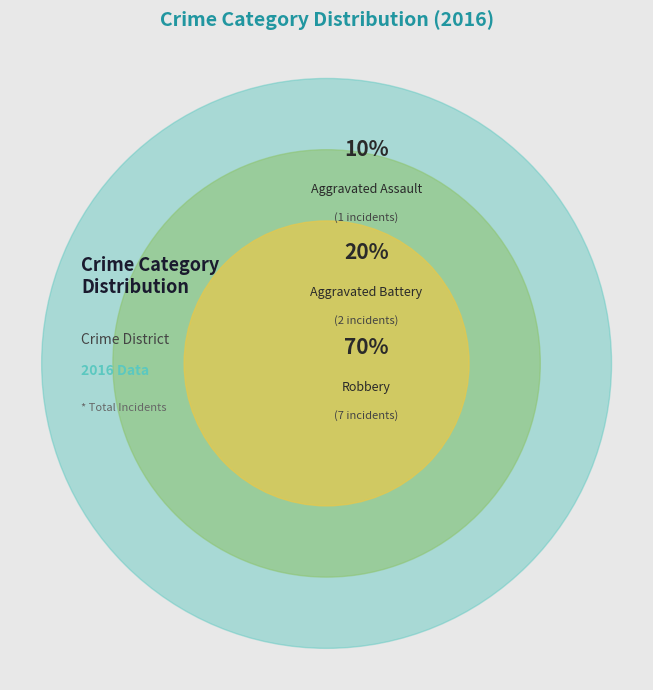

What percentage is the Robbery slice, to the nearest percent?

70%